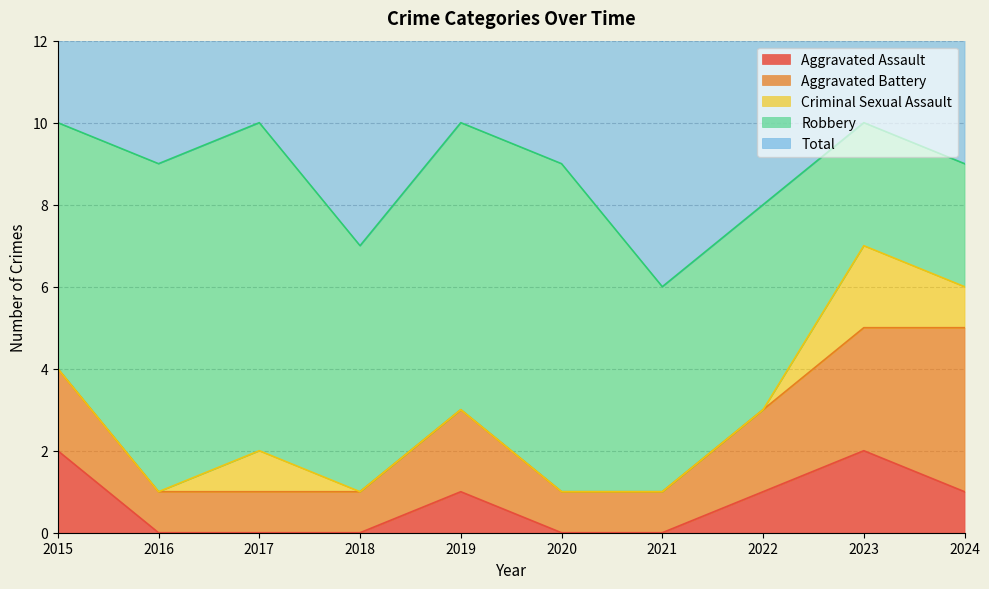

At which category is the sum across all series the highest?

2015